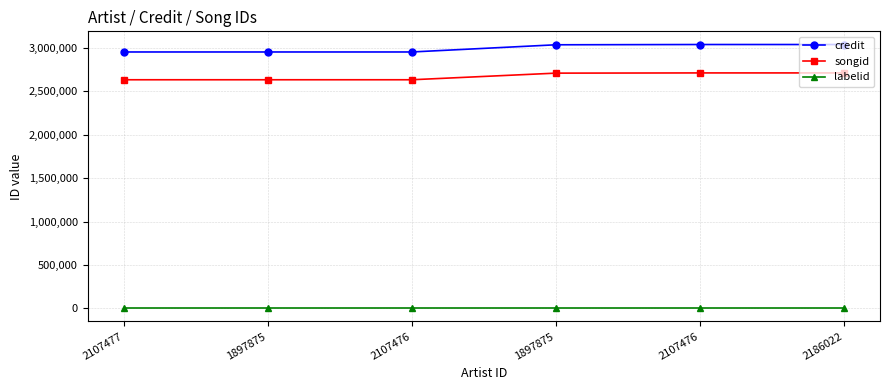

Is this an area chart (filled region under the line)?

No